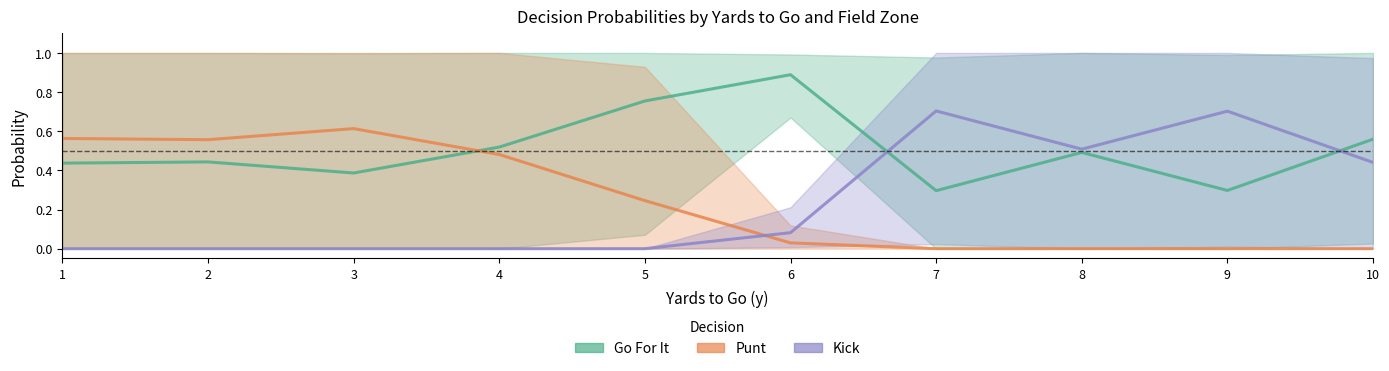

List the labels in order of Go For It value, smallest first.

7, 9, 3, 1, 2, 8, 4, 10, 5, 6